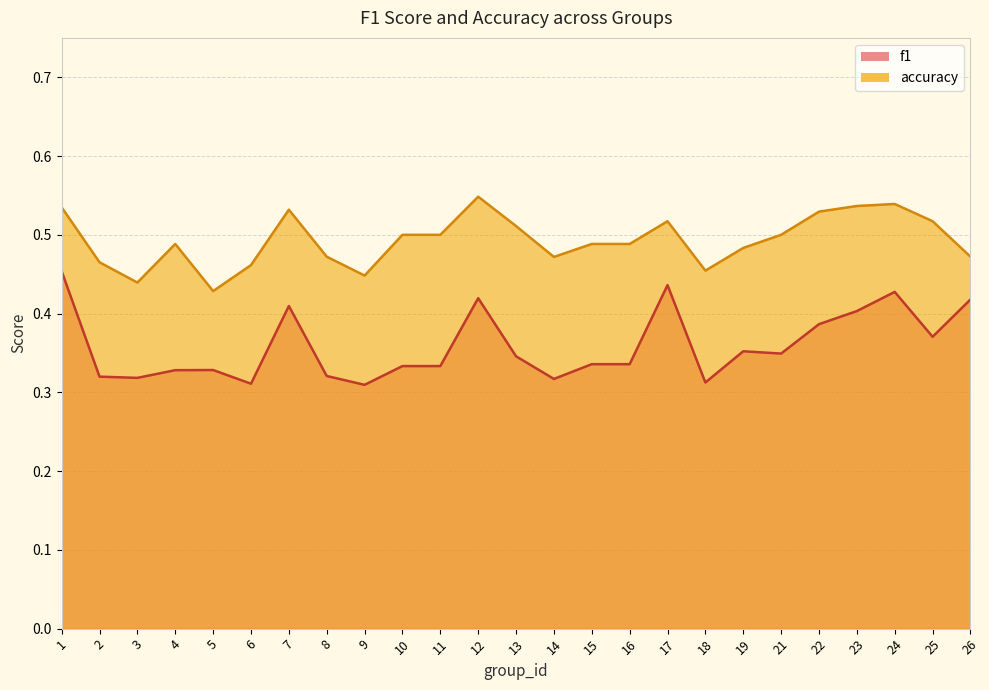

True or false: accuracy has more than 1 interior local peaks.

True